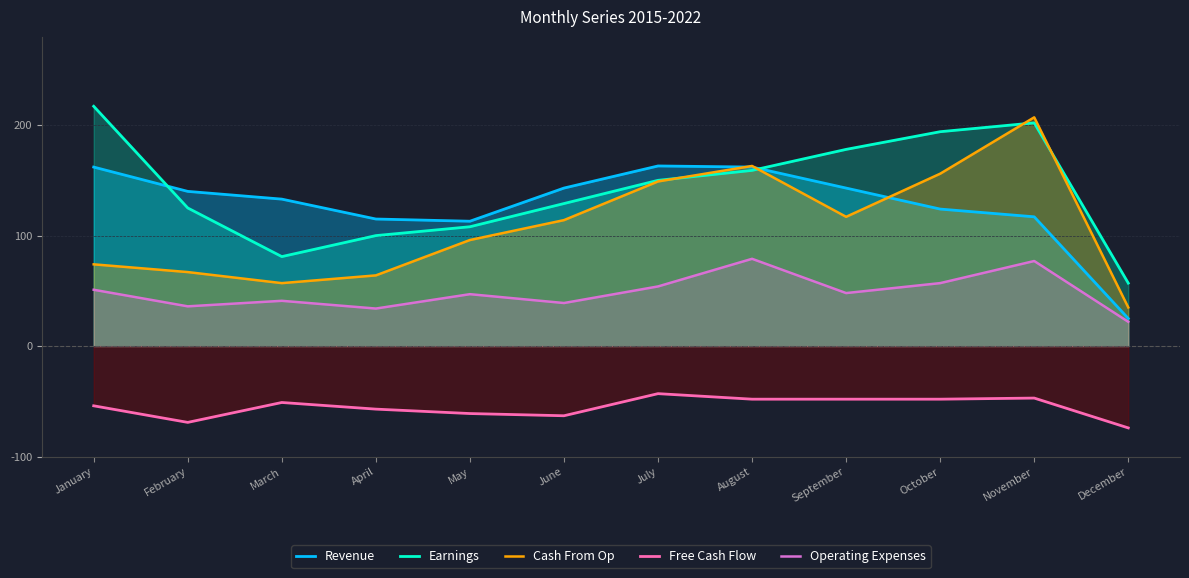

What is the value of the Earnings point at the 10th from the left?

194